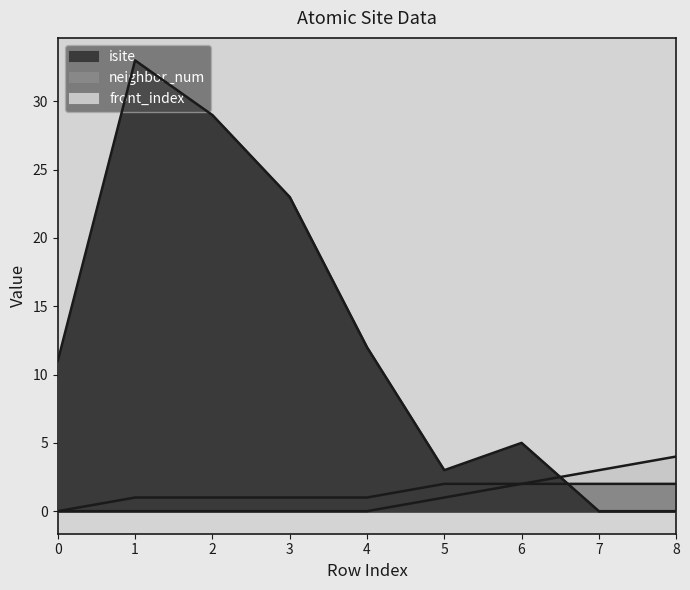

Reading left to right, list all the values displayed in this chart.

isite: 0=11	1=33	2=29	3=23	4=12	5=3	6=5	7=0	8=0
neighbor_num: 0=0	1=1	2=1	3=1	4=1	5=2	6=2	7=2	8=2
front_index: 0=0	1=0	2=0	3=0	4=0	5=1	6=2	7=3	8=4